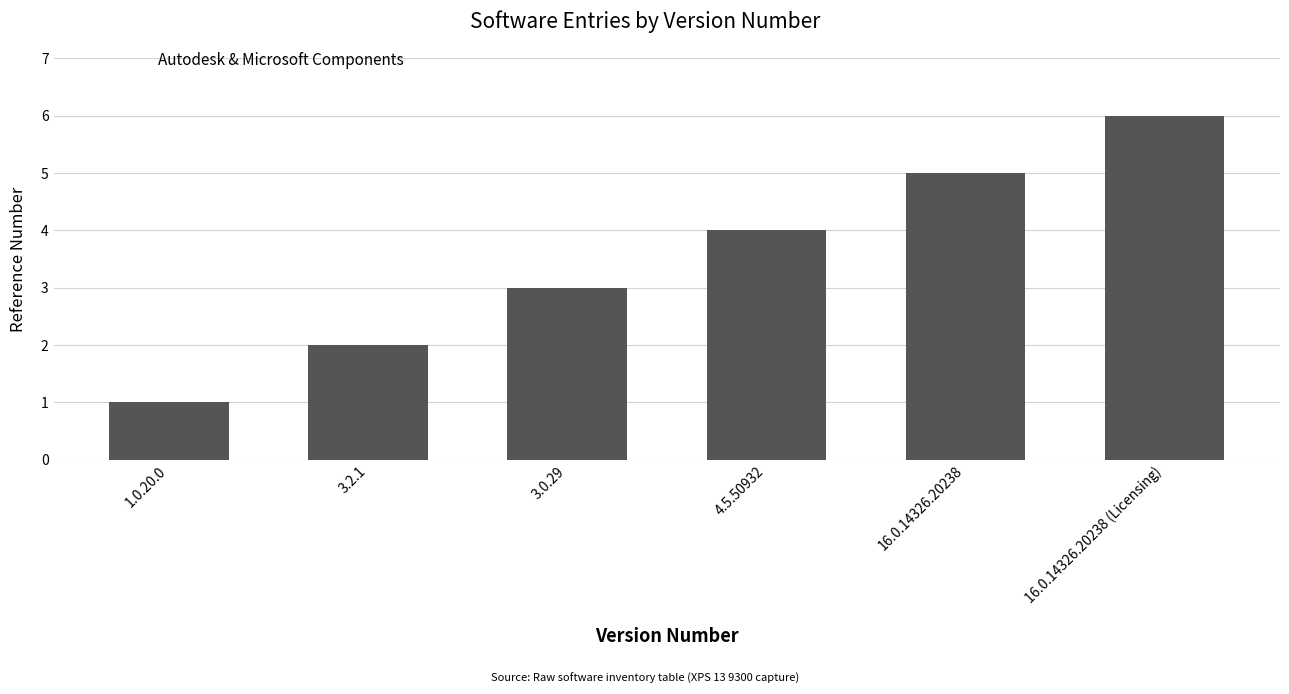

Rank the categories by value from lowest to highest.

1.0.20.0, 3.2.1, 3.0.29, 4.5.50932, 16.0.14326.20238, 16.0.14326.20238 (Licensing)